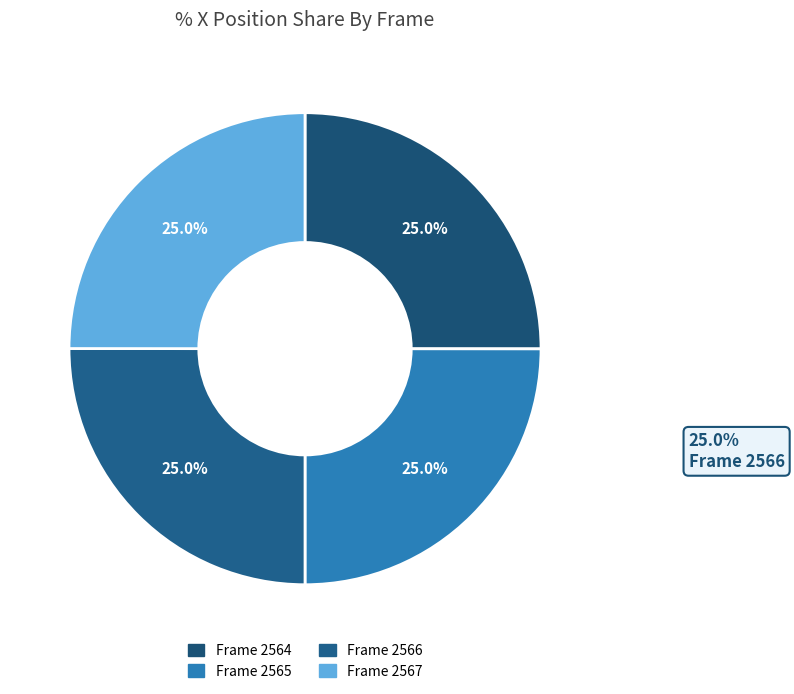

How many slices are in this pie chart?

4